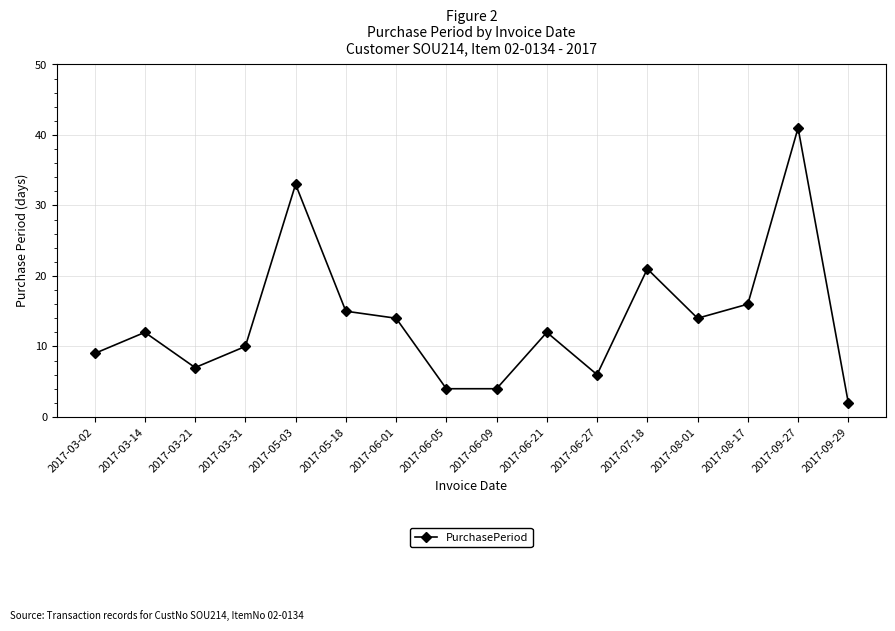

True or false: the data has more than 0 interior local peaks.

True